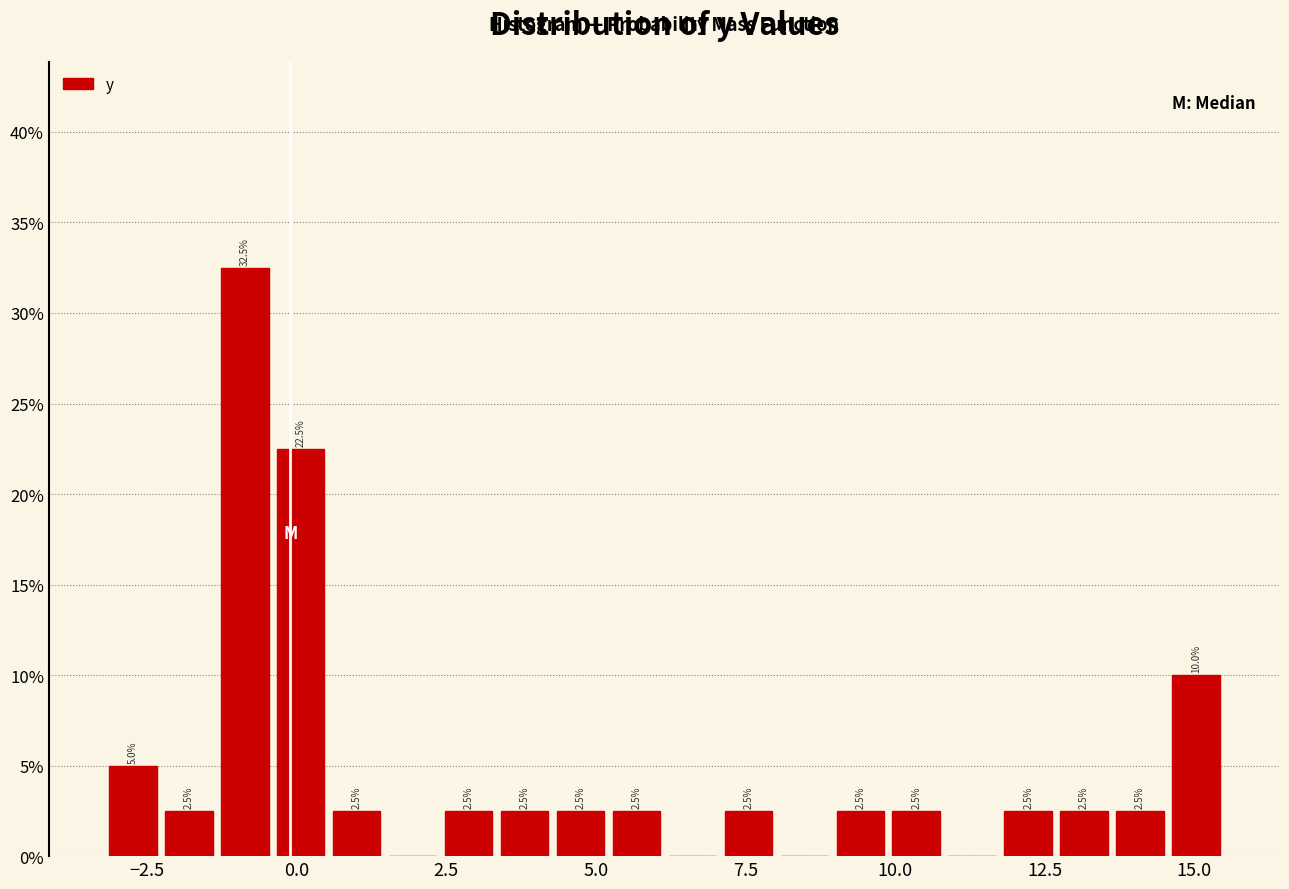

Read against the x-axis, roughly where is the centre of the tallest bar?

-1.0